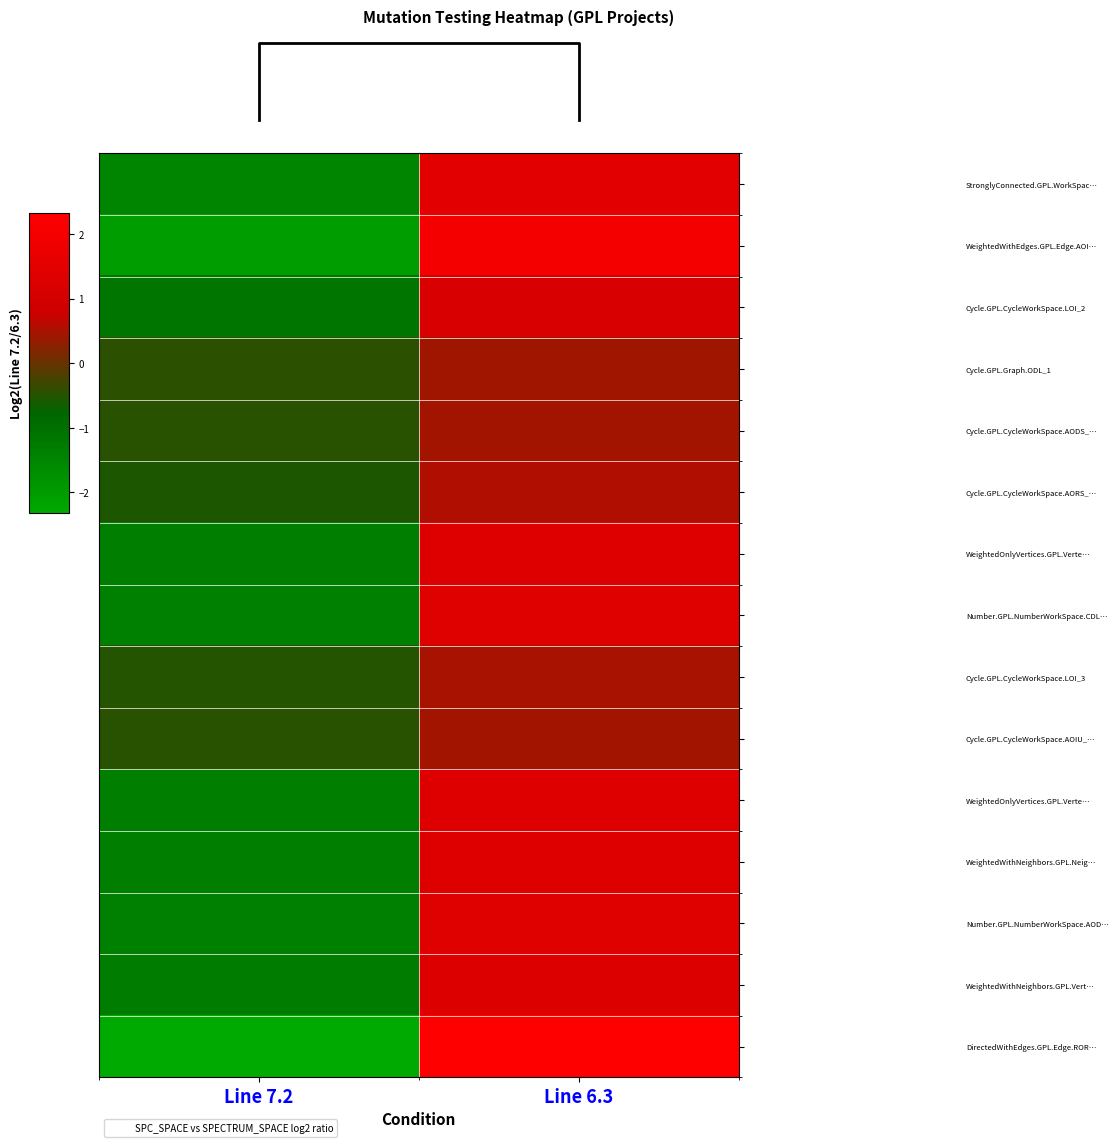

What is the minimum value shown in the chart?

-2.3